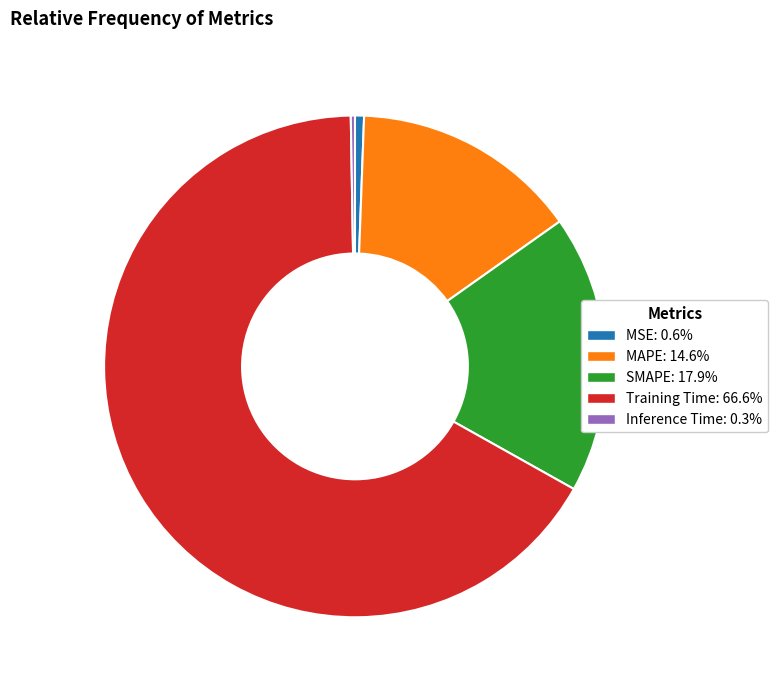

Is it true that Training Time is 67% of the pie?

True